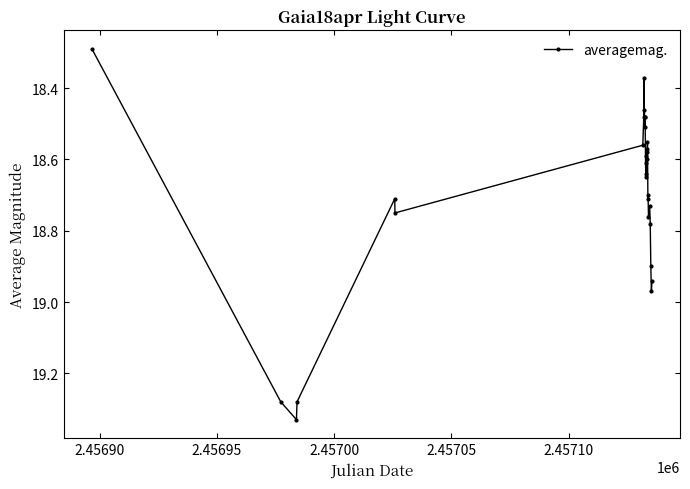

What is the sum of all values?

542.3